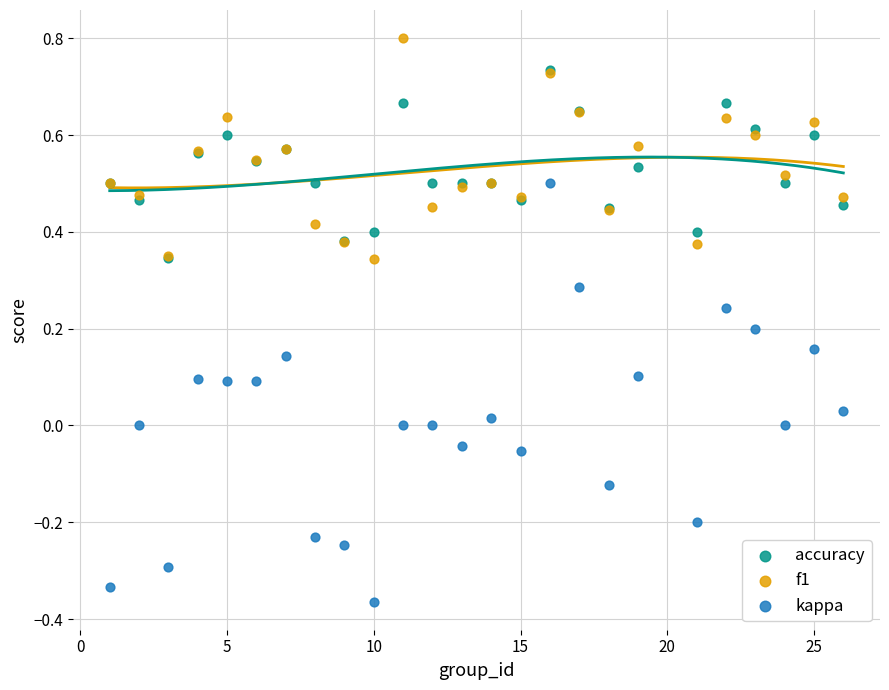

What are all the series names shown in the legend?

accuracy, f1, kappa